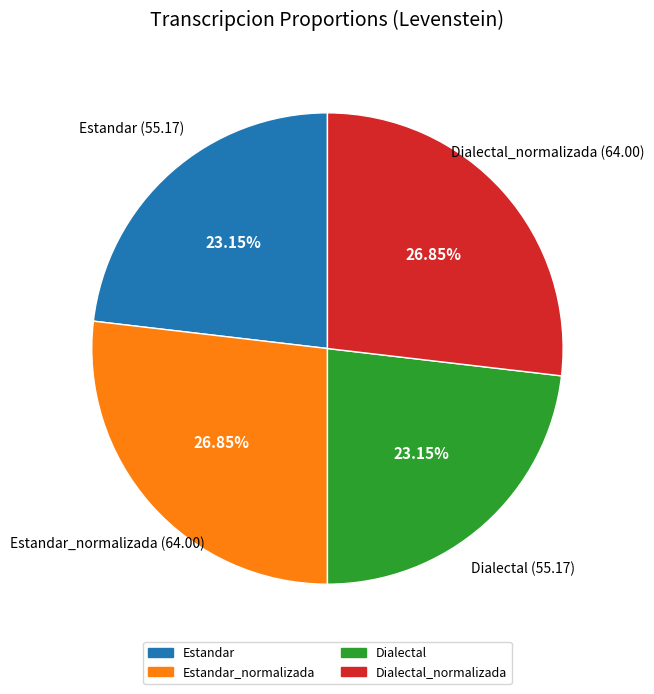

Does any single category account for the majority?

No